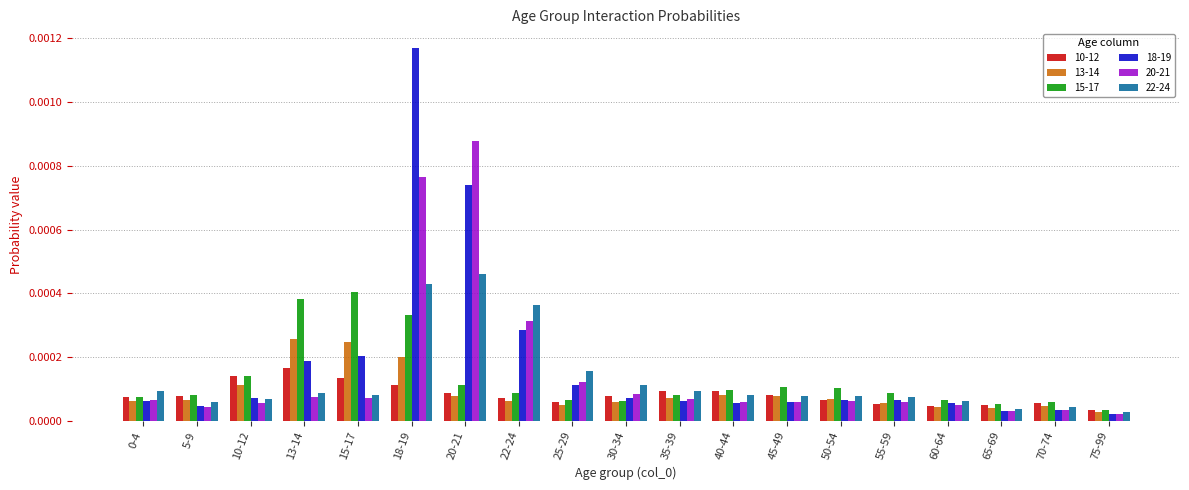

Are the bars horizontal?

No